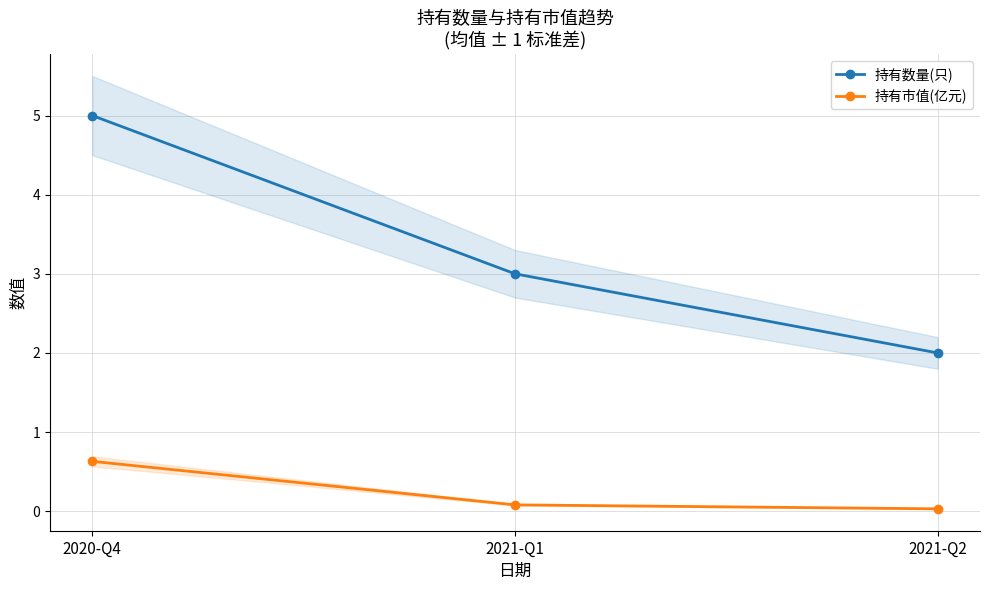

Reading left to right, extract all data points from this chart.

持有数量(只): 5.0	3.0	2.0
持有市值(亿元): 0.6	0.1	0.0